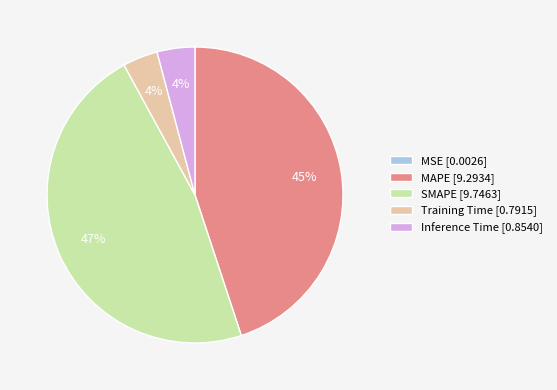

What is the largest slice in the pie chart?

SMAPE